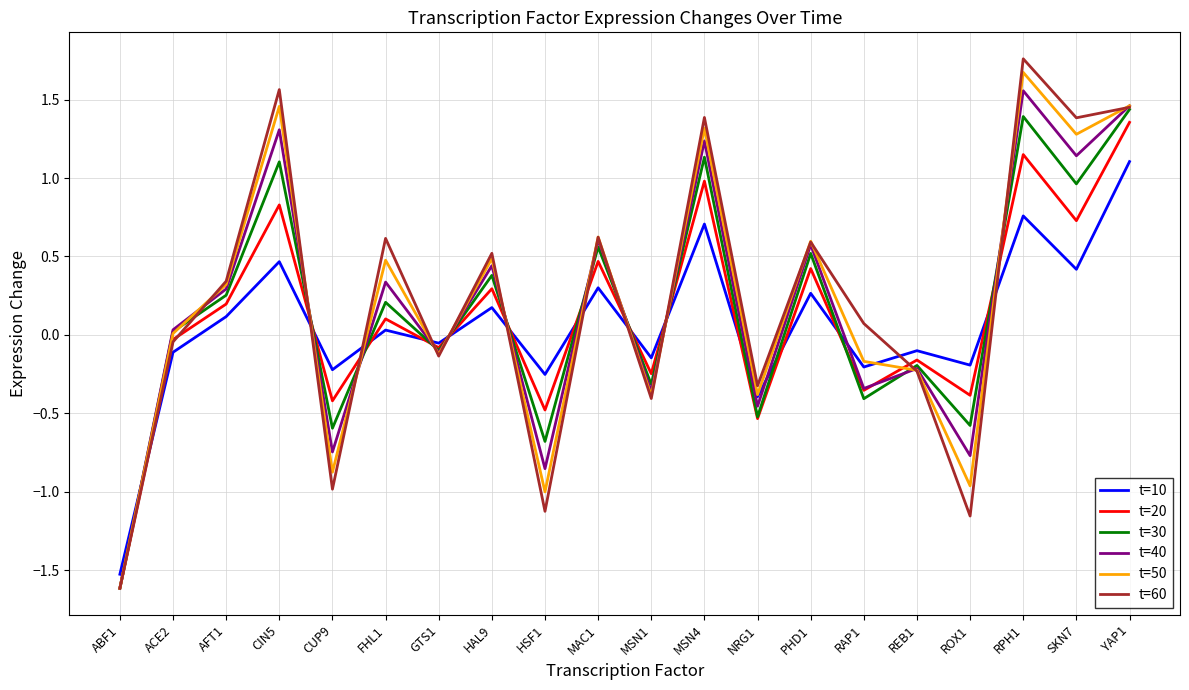

What is the difference between the second highest and minimum values in the t=10 series?

2.3